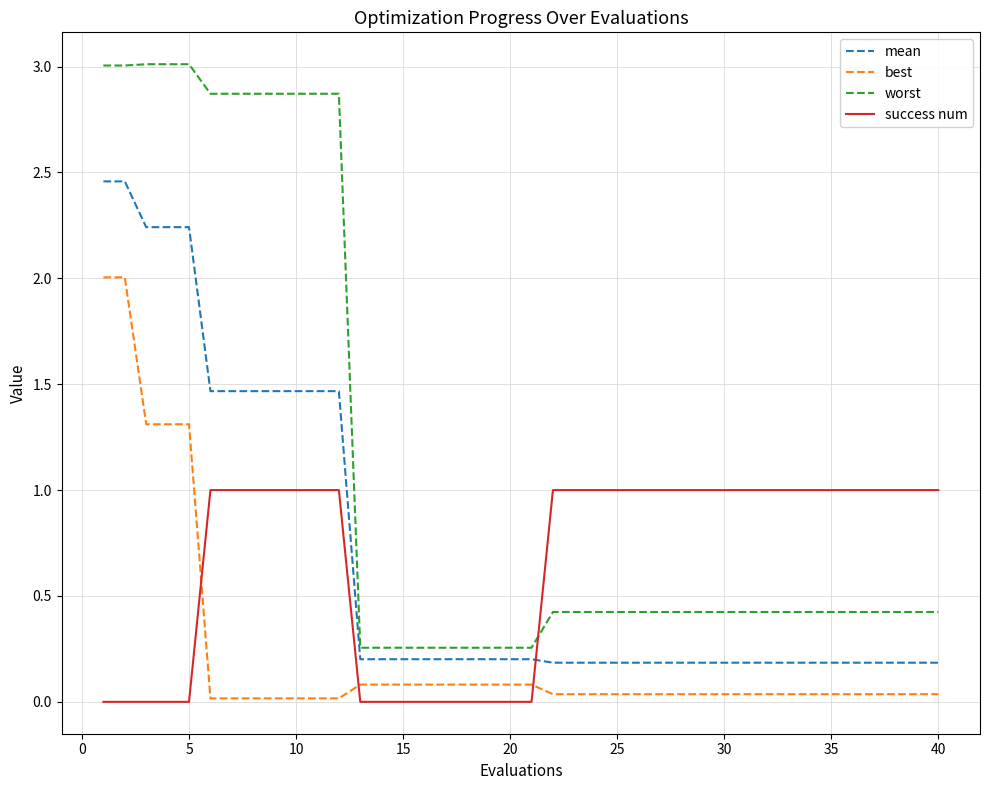

List the series in order of their peak value, highest first.

worst, mean, best, success num